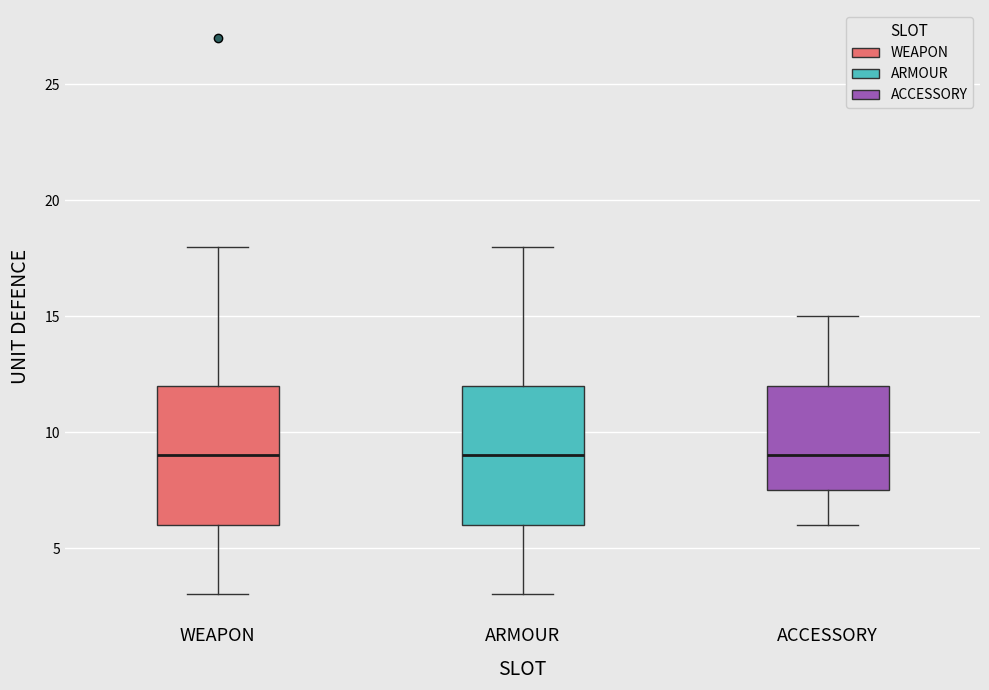

Reading left to right, transcribe this box plot: for each box, give where its median line is, the range the box spans, and where its two whiskers end, as read against the y-axis. The values are not printed on the chart, so give them approximately, as read against the axis.

WEAPON: median 9.0, box 6.0 to 12.0, whiskers 3.0 to 18.0
ARMOUR: median 9.0, box 6.0 to 12.0, whiskers 3.0 to 18.0
ACCESSORY: median 9.0, box 7.5 to 12.0, whiskers 6.0 to 15.0